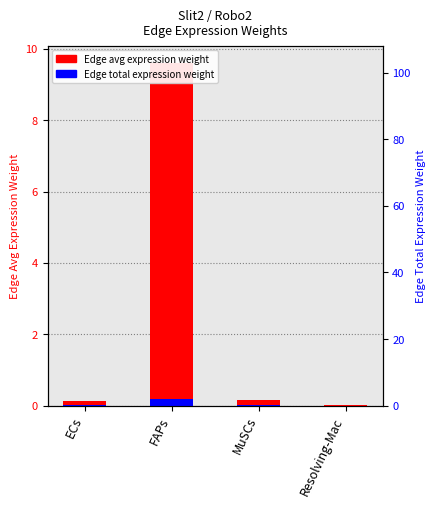

The value at Resolving-Mac is 0.0. True or false?

False